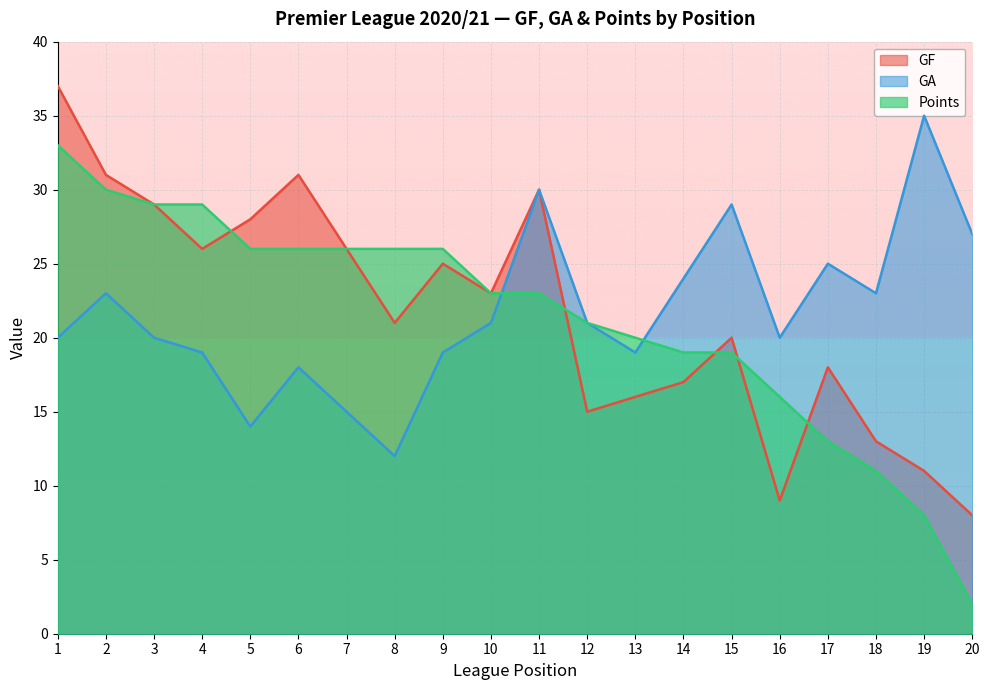

Reading left to right, what are all the values shown in this chart?

GF: 1=37	2=31	3=29	4=26	5=28	6=31	7=26	8=21	9=25	10=23	11=30	12=15	13=16	14=17	15=20	16=9	17=18	18=13	19=11	20=8
GA: 1=20	2=23	3=20	4=19	5=14	6=18	7=15	8=12	9=19	10=21	11=30	12=21	13=19	14=24	15=29	16=20	17=25	18=23	19=35	20=27
Points: 1=33	2=30	3=29	4=29	5=26	6=26	7=26	8=26	9=26	10=23	11=23	12=21	13=20	14=19	15=19	16=16	17=13	18=11	19=8	20=2